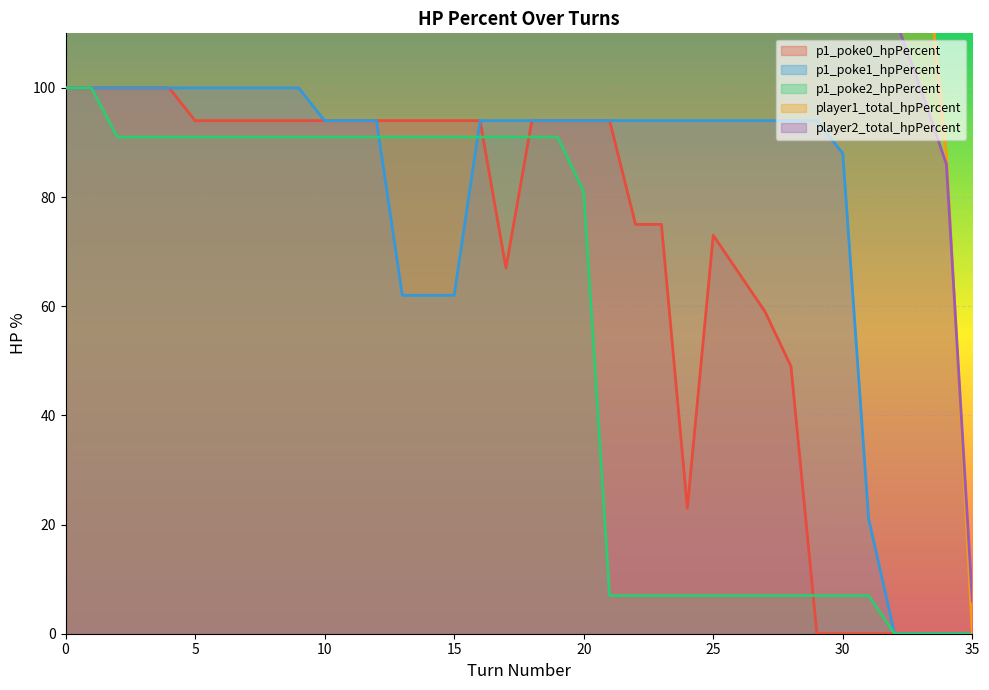

What is the sum of all player2_total_hpPercent values?

11517